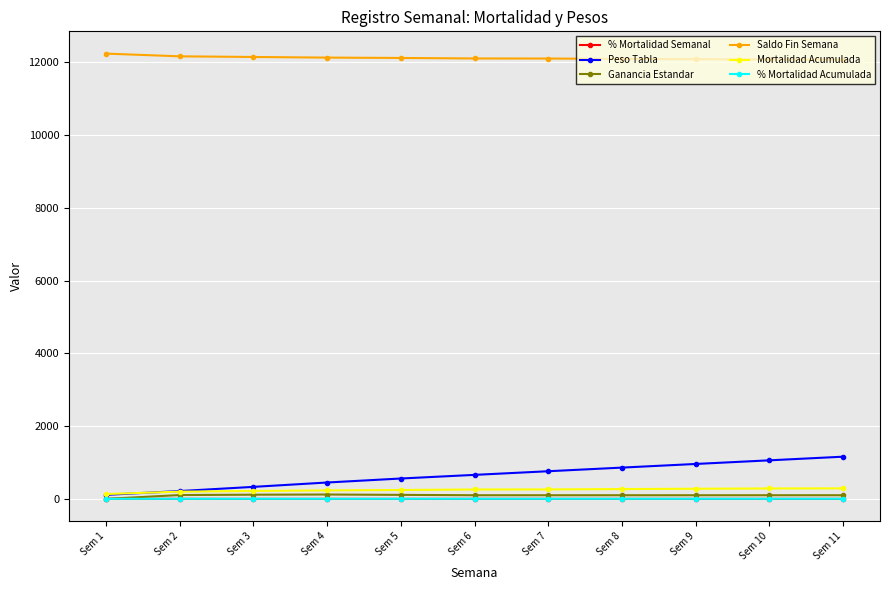

True or false: Saldo Fin Semana and Ganancia Estandar intersect in this chart.

False